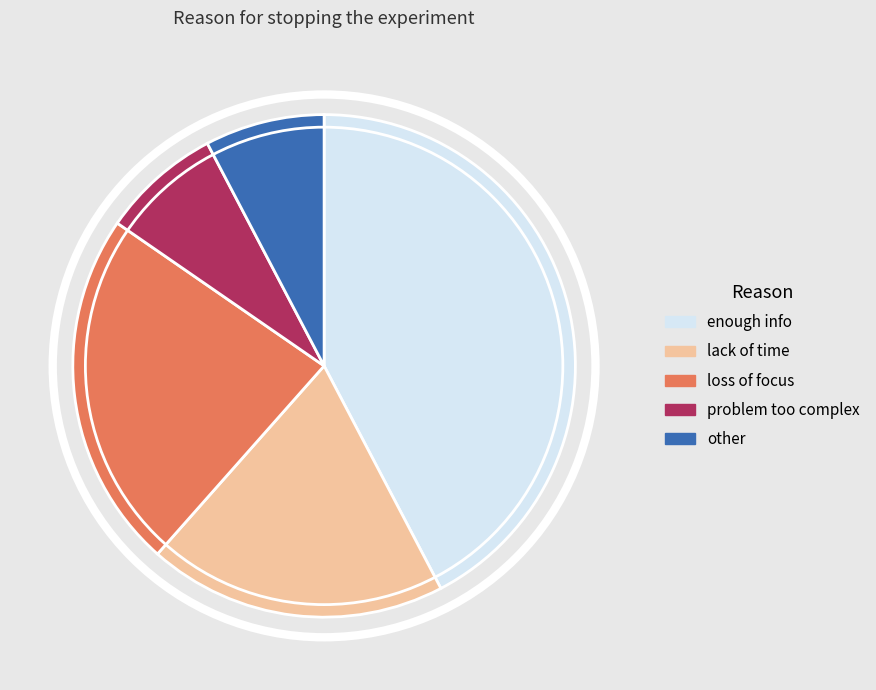

Count the number of slices in the pie.

5